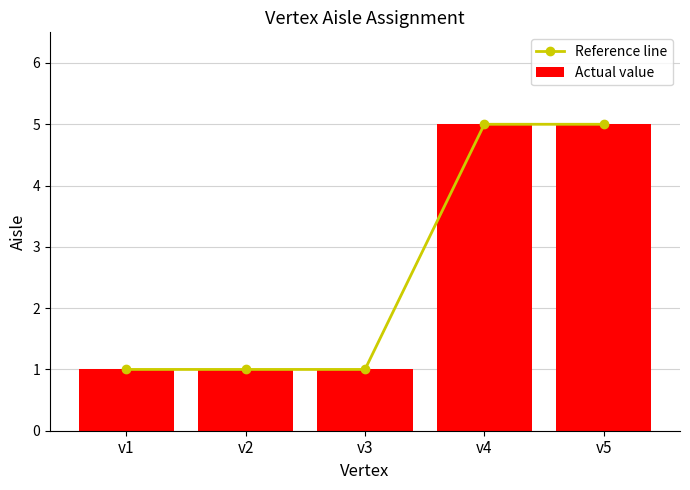

What is the minimum value shown in the chart?

1